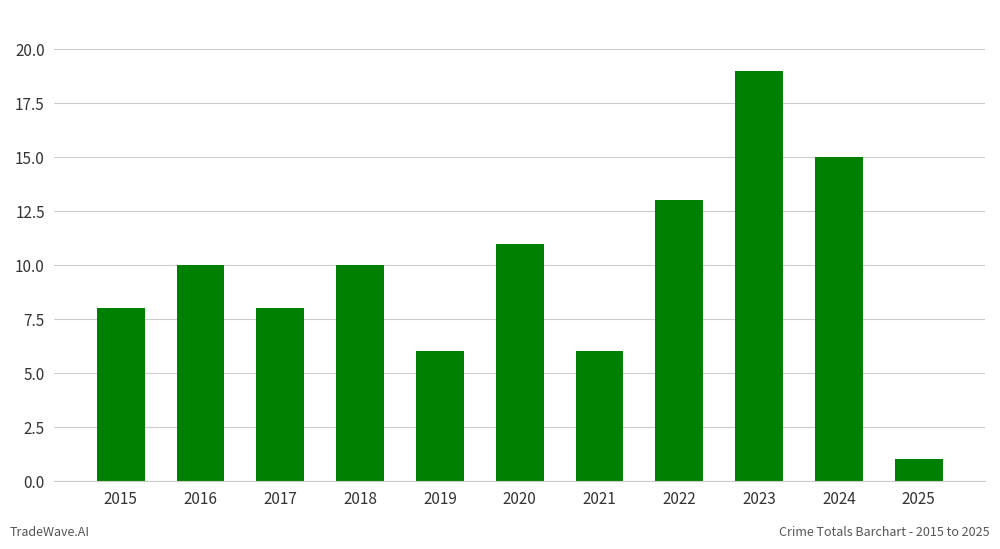

True or false: the data shows 12 at 2015.

False